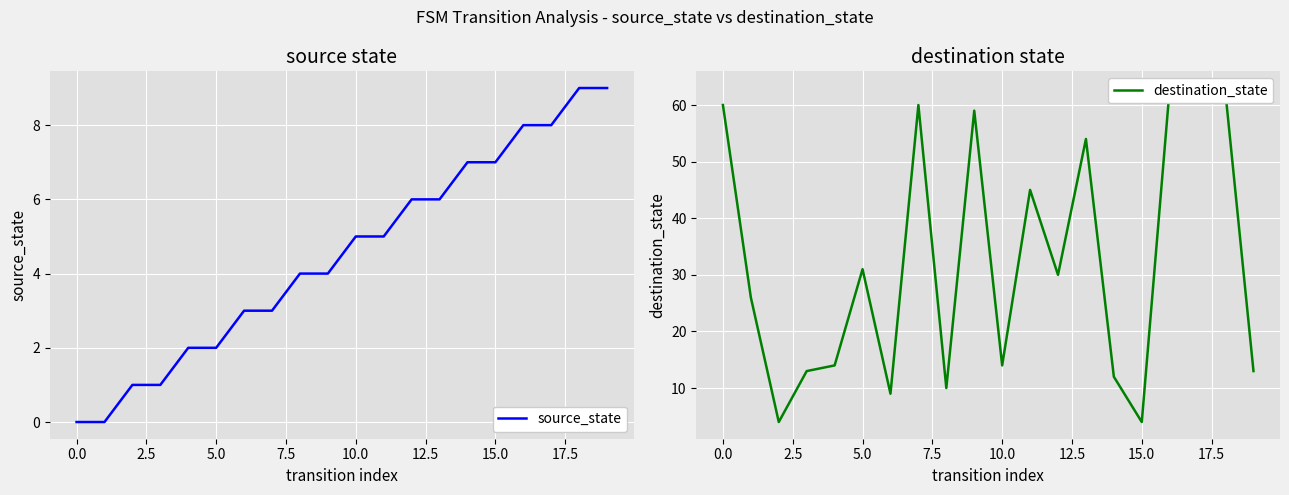

How many intersections are there between destination_state and source_state?

2